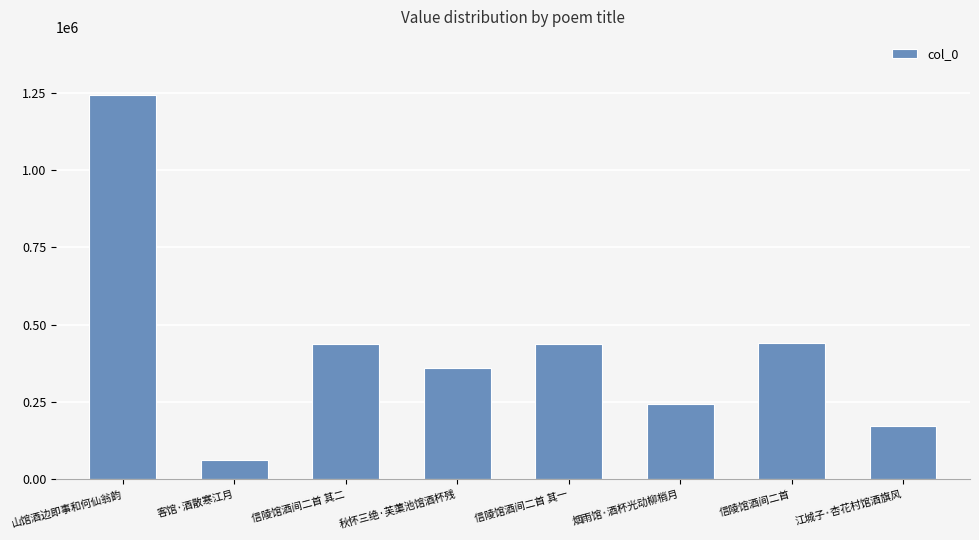

What is the minimum value shown in the chart?

61992